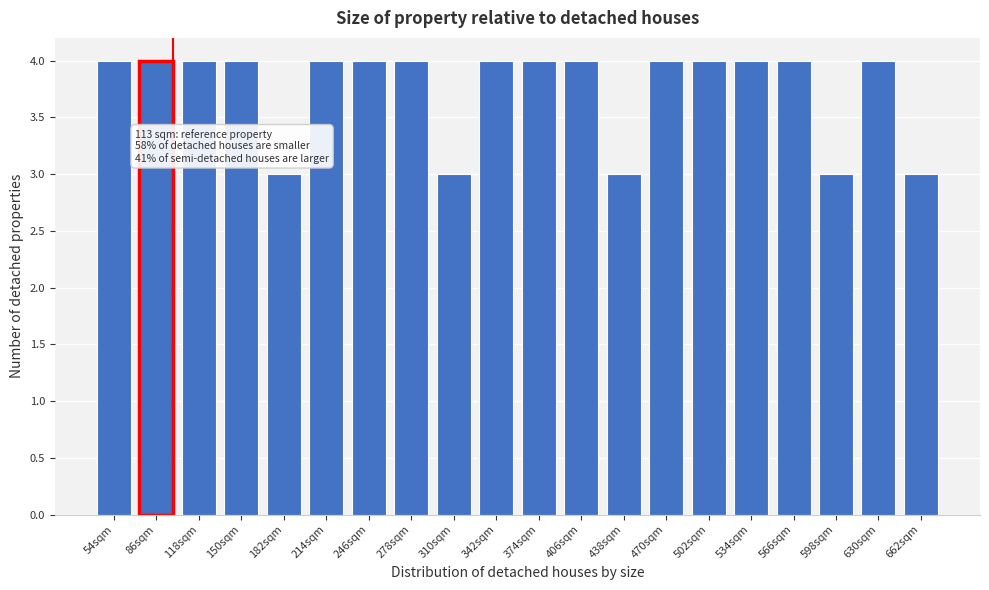

Reading left to right, extract all data points from this chart.

4	4	4	4	3	4	4	4	3	4	4	4	3	4	4	4	4	3	4	3